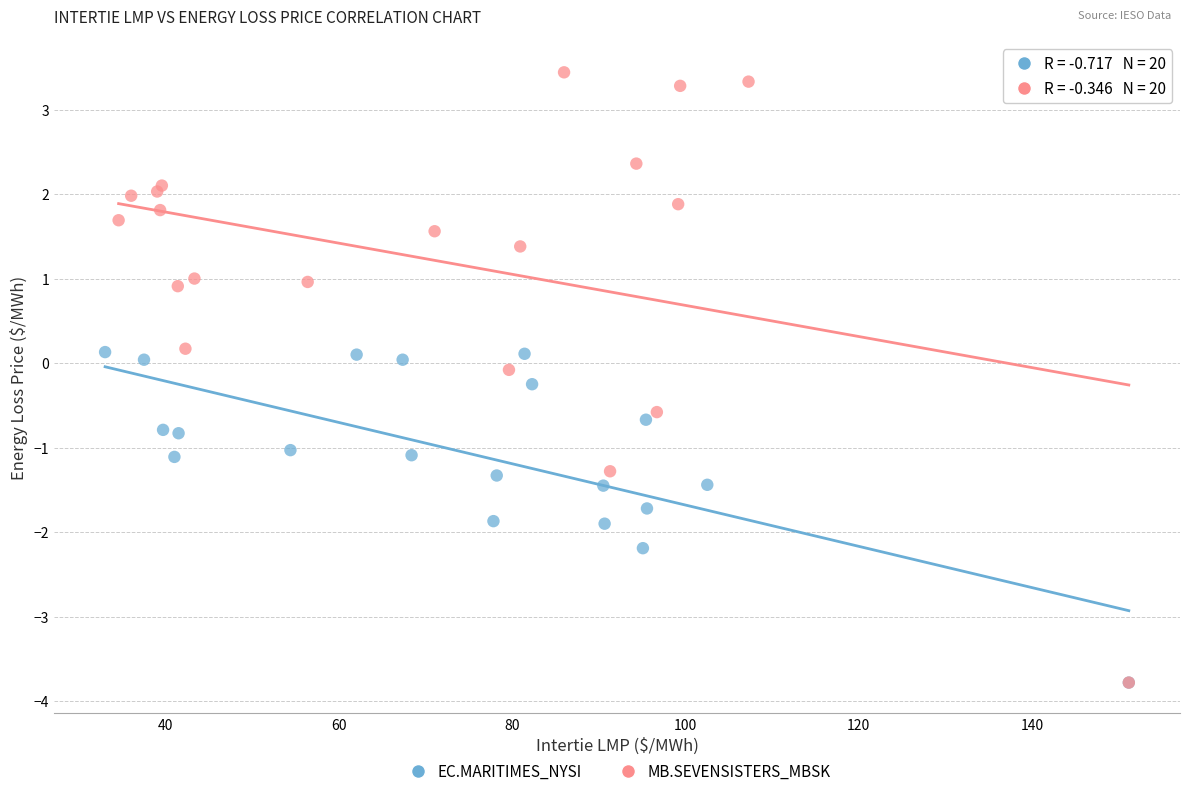

Which series has the largest Y range (max minus min)?

MB.SEVENSISTERS_MBSK